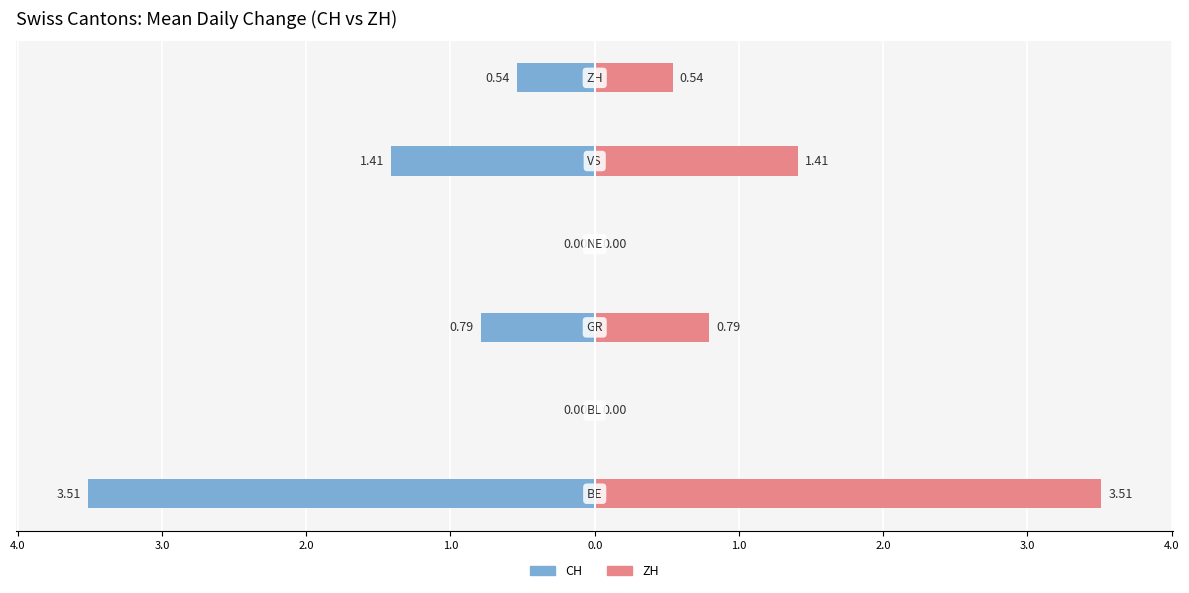

How many distinct data groups are displayed?

2